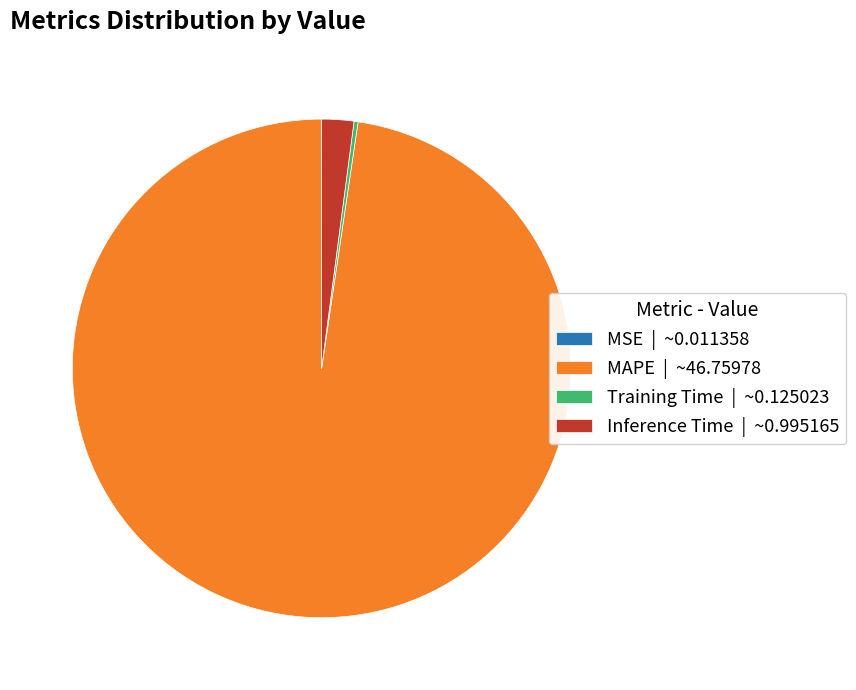

Which has a higher value, MAPE or Inference Time?

MAPE